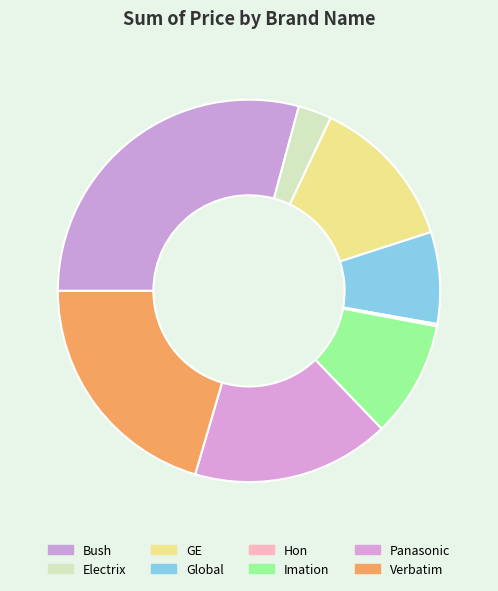

What is the change in value from Electrix to Hon?

-24.2